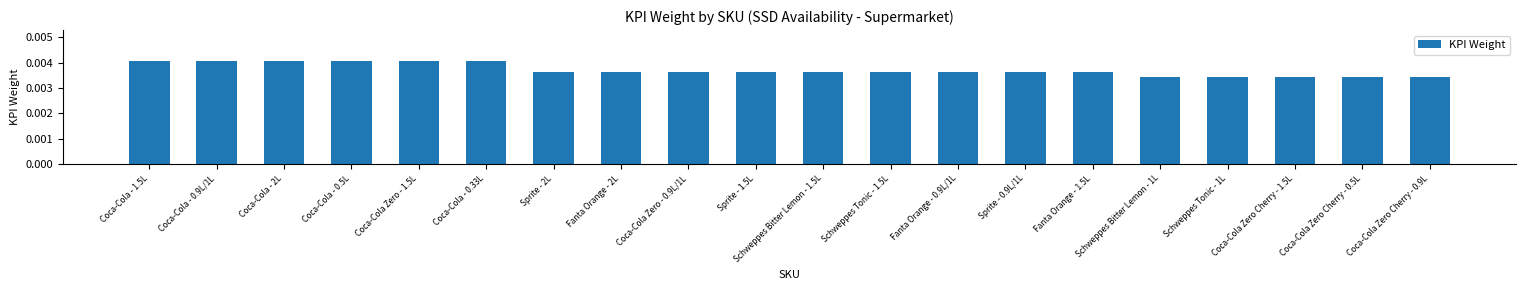

What position from the right is Coca-Cola - 0.9L/1L?

19